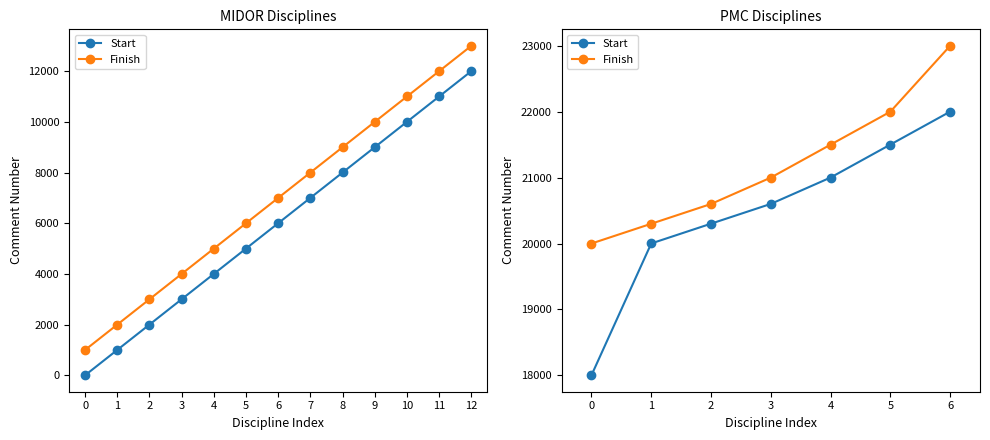

The Start series shows 21501 at 5. True or false?

True